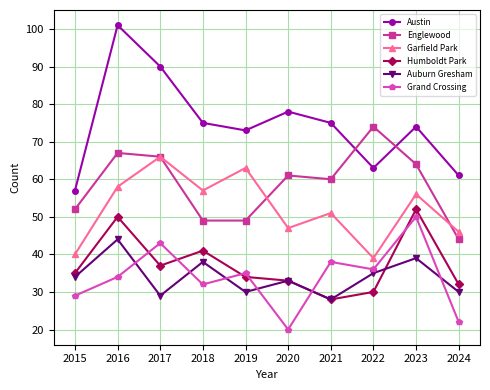

Reading left to right, extract all data points from this chart.

Austin: 57	101	90	75	73	78	75	63	74	61
Englewood: 52	67	66	49	49	61	60	74	64	44
Garfield Park: 40	58	66	57	63	47	51	39	56	46
Humboldt Park: 35	50	37	41	34	33	28	30	52	32
Auburn Gresham: 34	44	29	38	30	33	28	35	39	30
Grand Crossing: 29	34	43	32	35	20	38	36	50	22